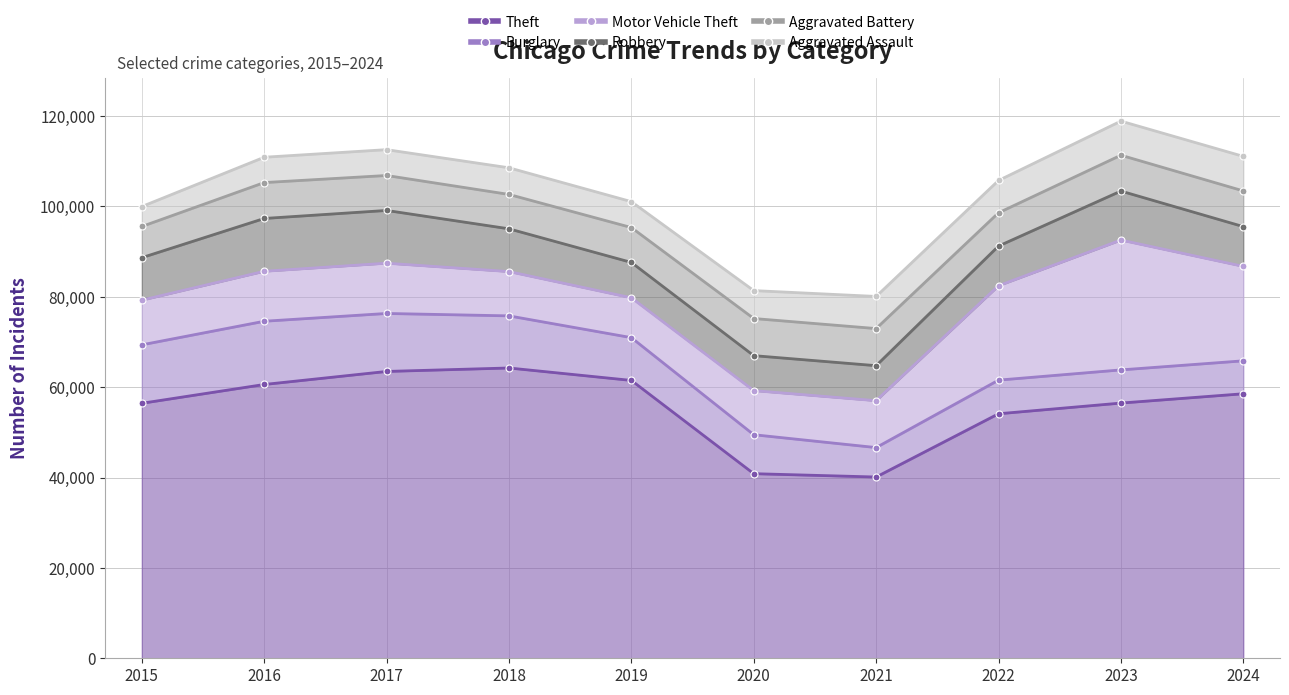

What is the value of the Burglary point at the 6th from the left?

8623